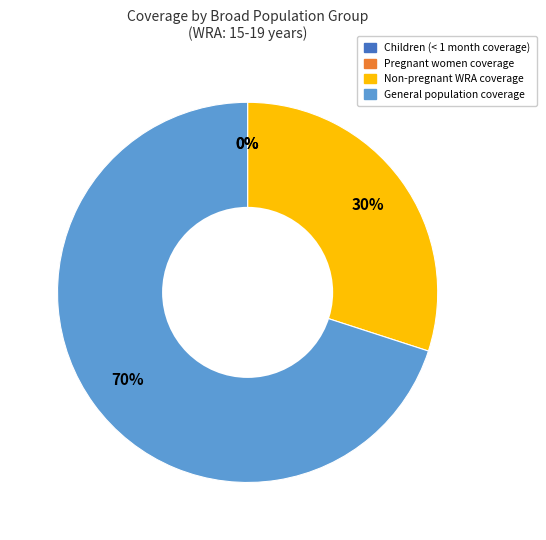

Do General population and Pregnant women together represent more than half of the pie?

Yes